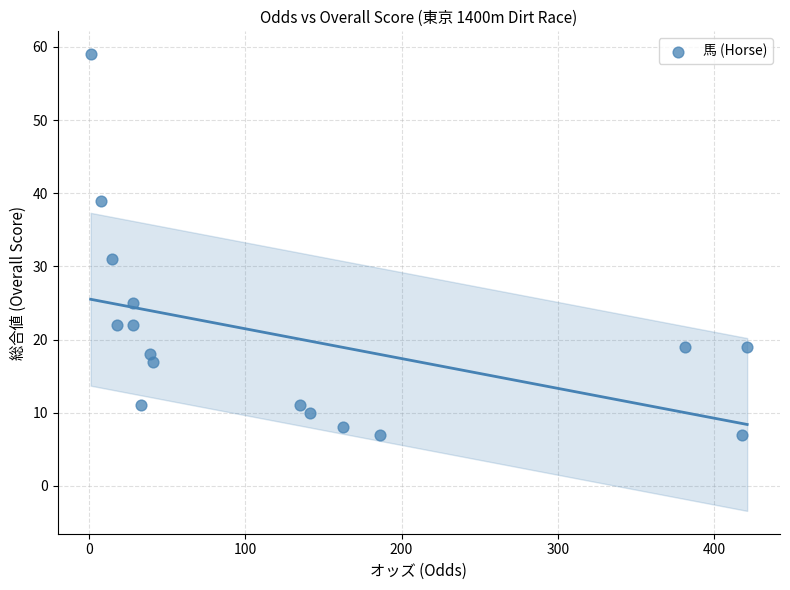

What Y value in the scatter plot is closest to 33?

31